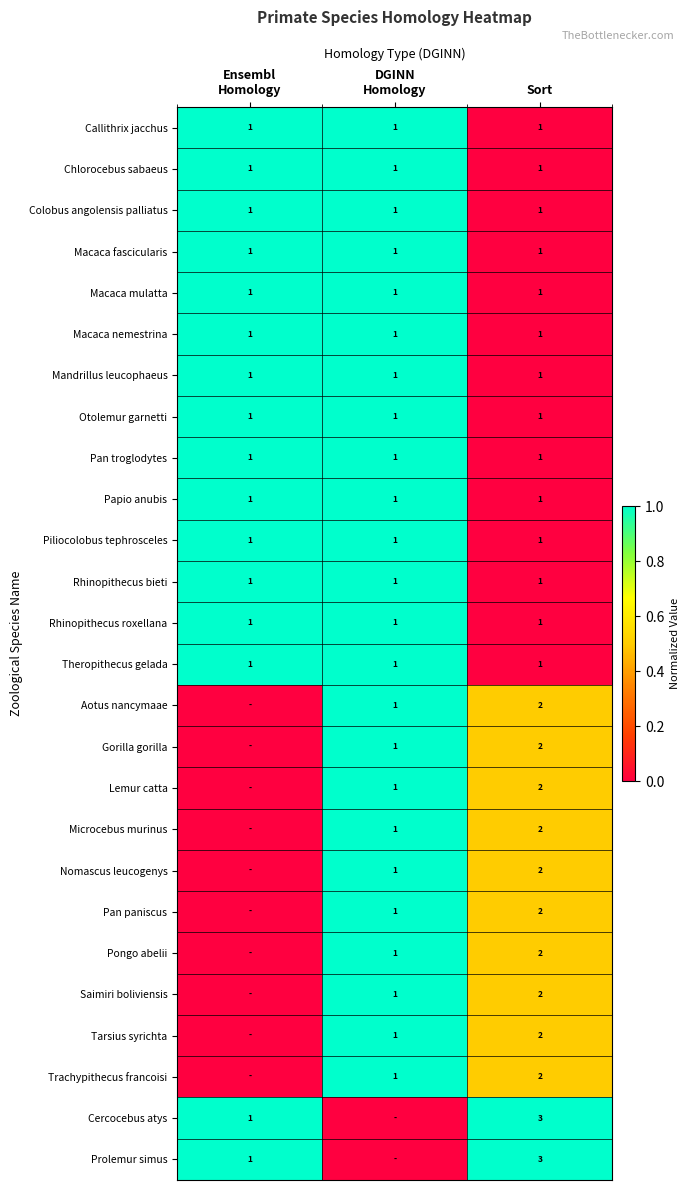

What is the sum of all Rhinopithecus bieti values?

3